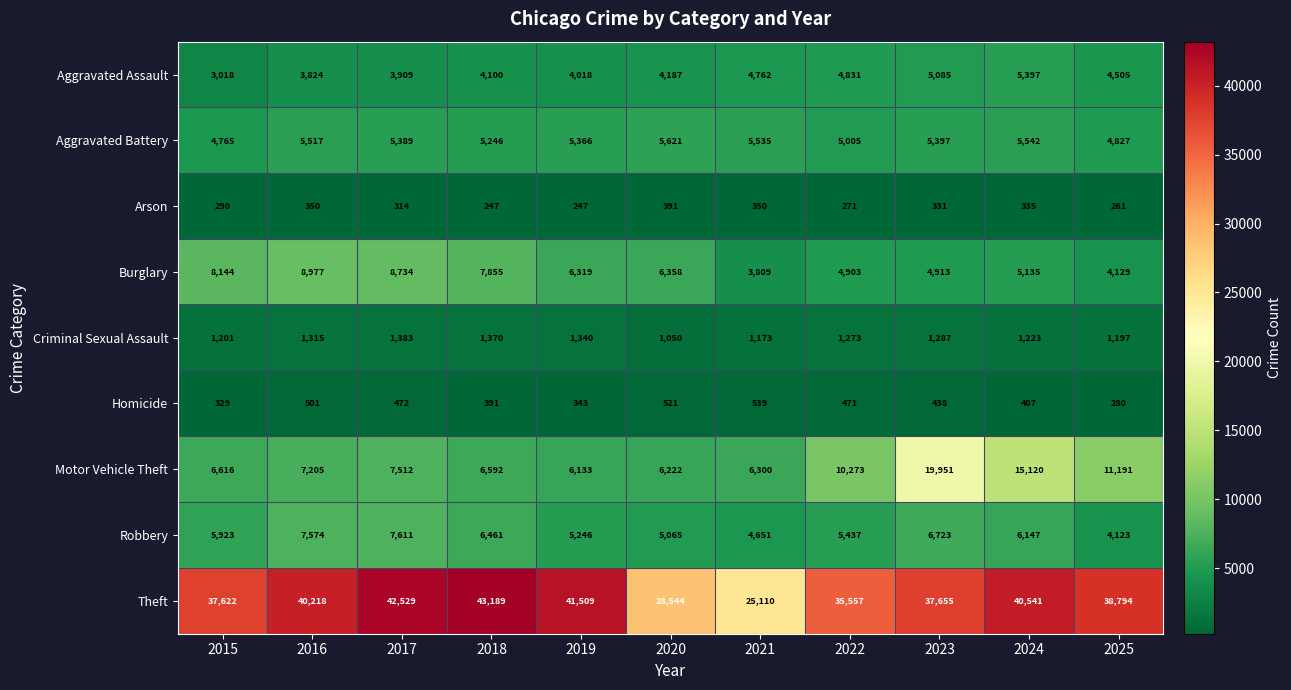

At which label does Arson first exceed 314?

2016